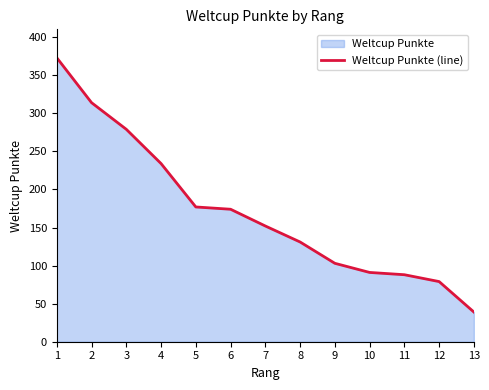

What is the ratio of the value at 3 to the value at 10?

3.1